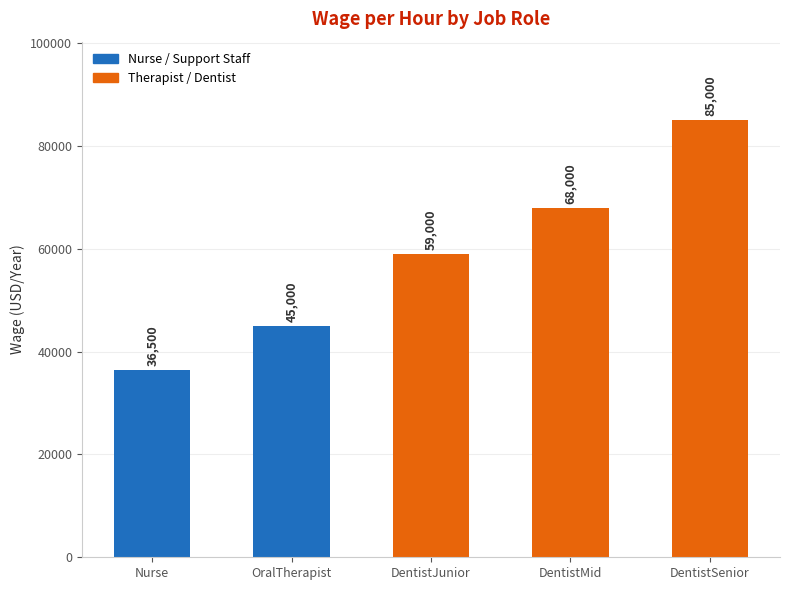

What is the average value?

58700